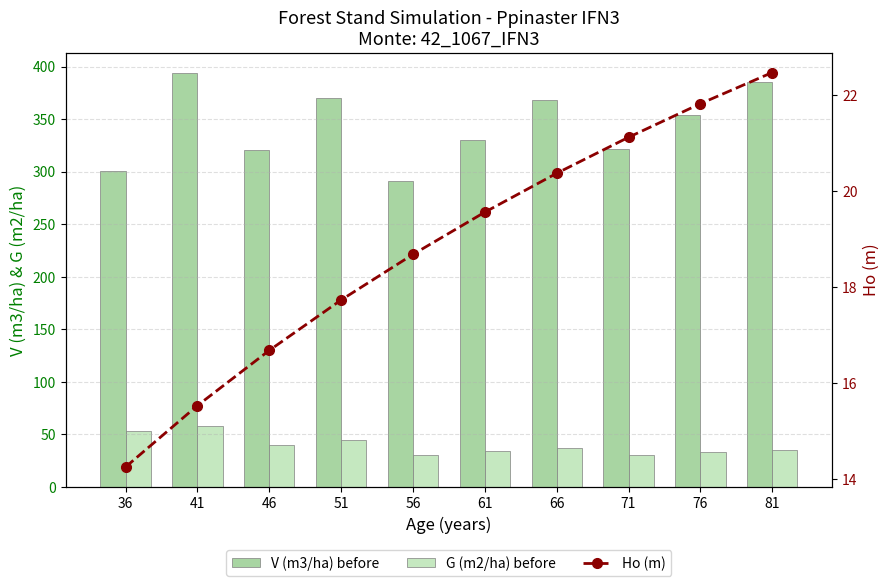

Is it true that V (m3/ha) before equals 71.2 at 46?

False